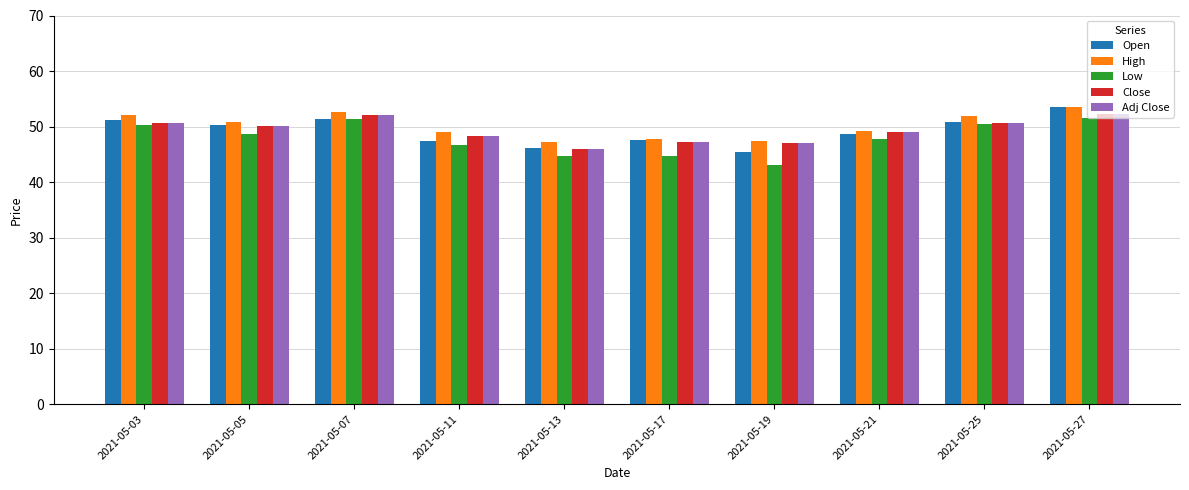

What value does the Close series have at 2021-05-27?

52.2